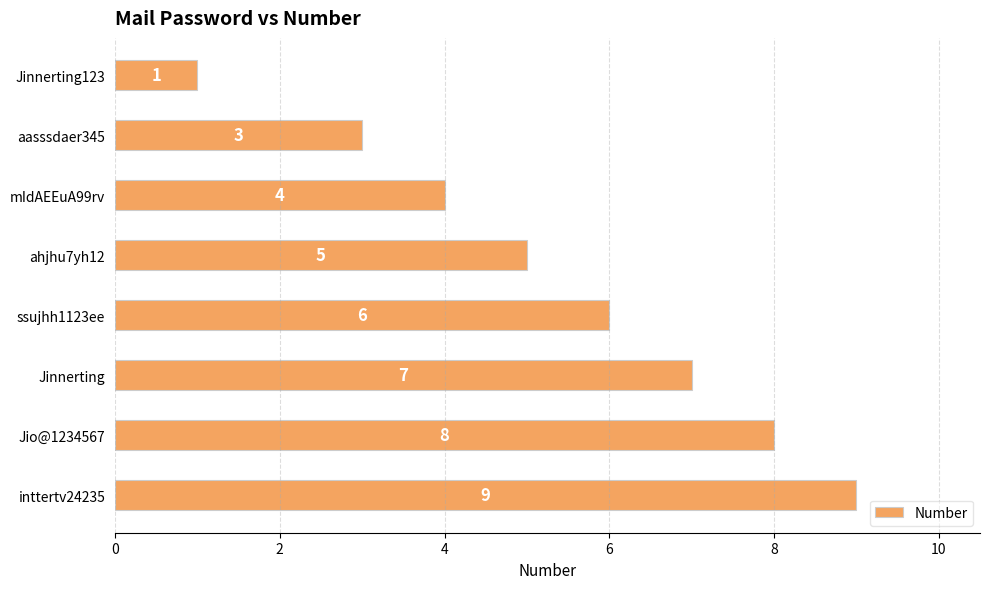

What is the smallest value displayed?

1